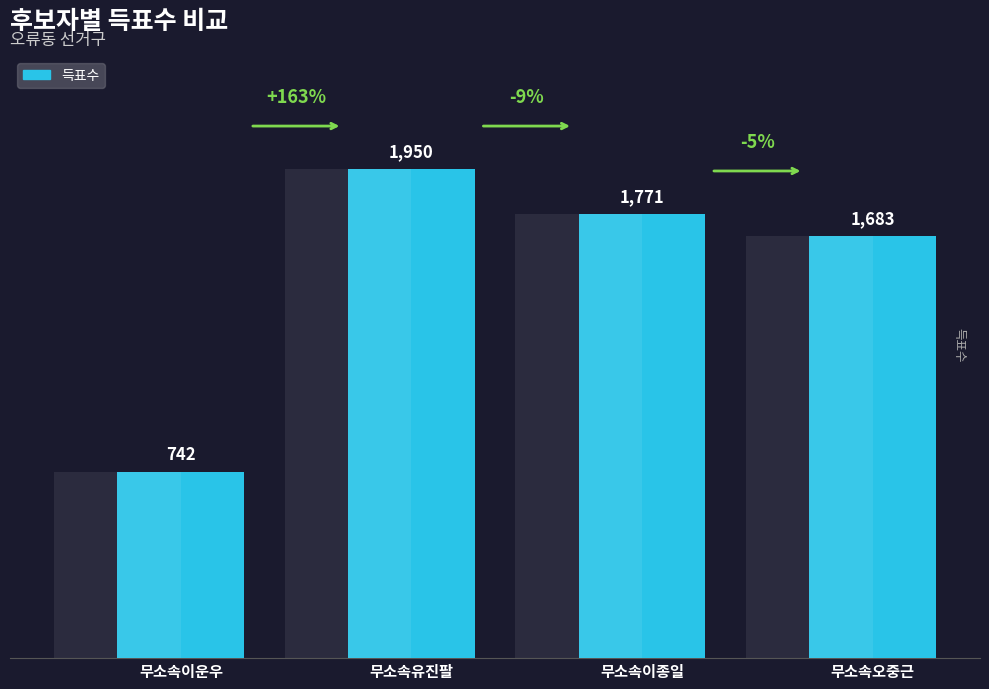

How many bars are there in total?

4